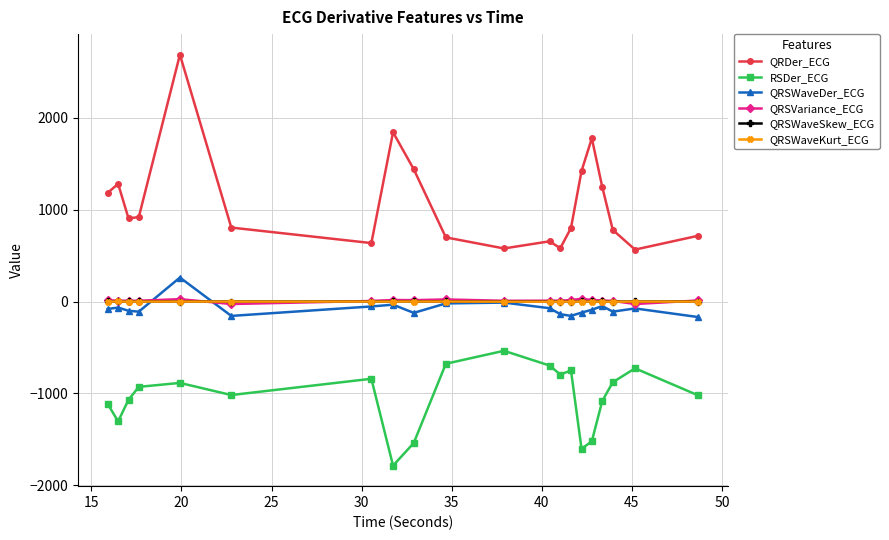

How many categories are shown in the chart?

20